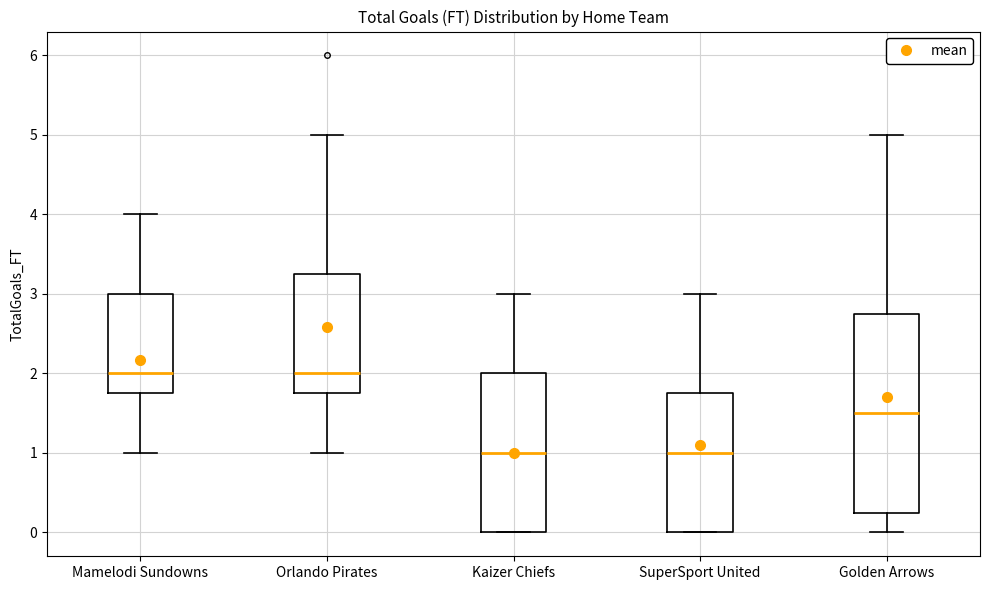

Where does the upper whisker of the box for SuperSport United end on the y-axis? The values are not printed on the chart, so give them approximately, as read against the axis.

3.0